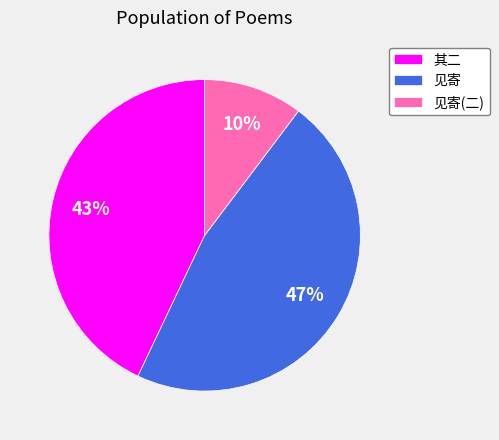

Is it true that 见寄(二) is 10% of the pie?

True